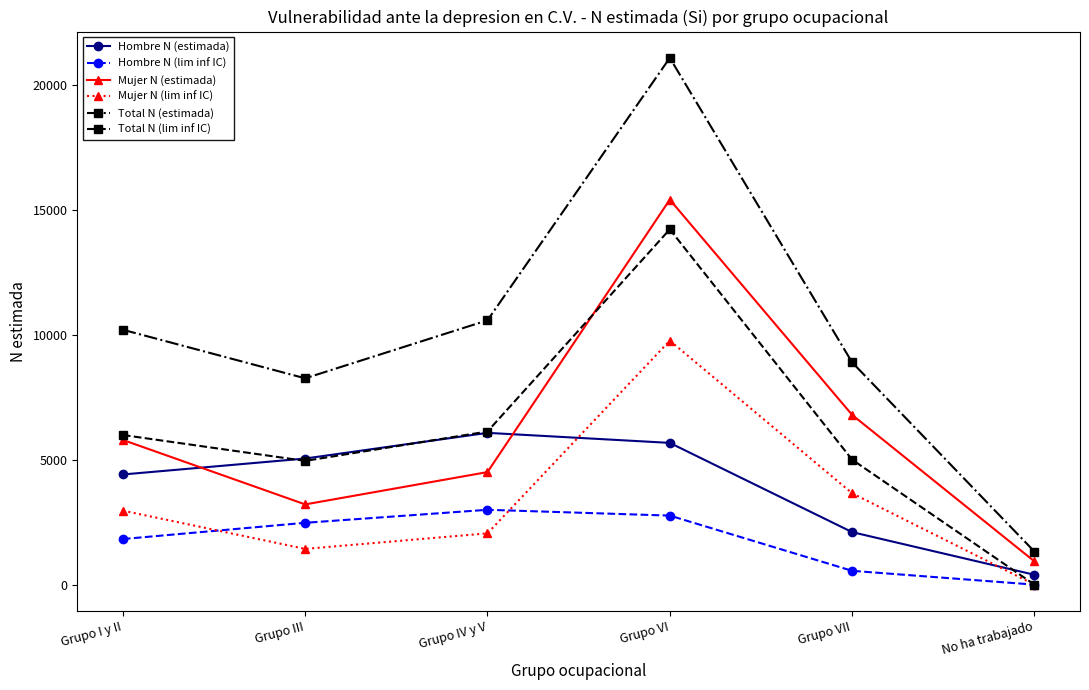

What is the total value across all series at No ha trabajado?

2646